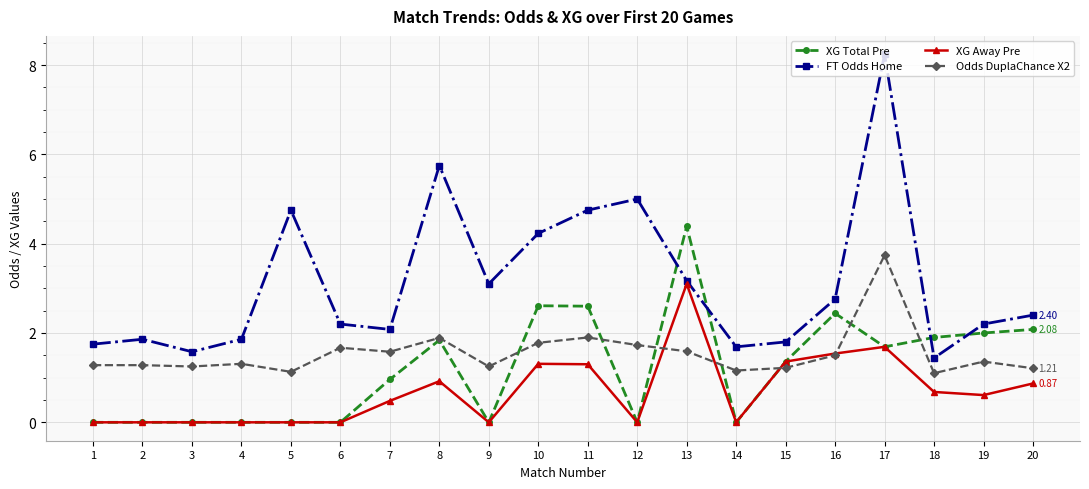

At which category is the sum across all series the highest?

17